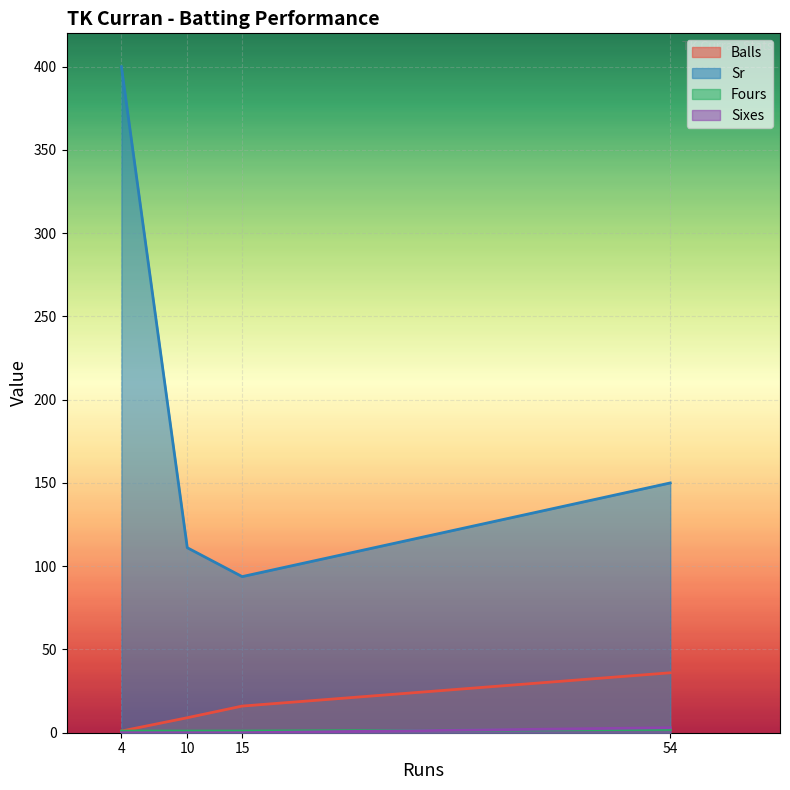

Reading left to right, transcribe all the data shown in this chart.

Balls: 1.0	9.0	16.0	36.0
Sr: 400.0	111.1	93.8	150.0
Fours: 1.0	1.0	1.0	2.0
Sixes: 0.0	0.0	0.0	3.0